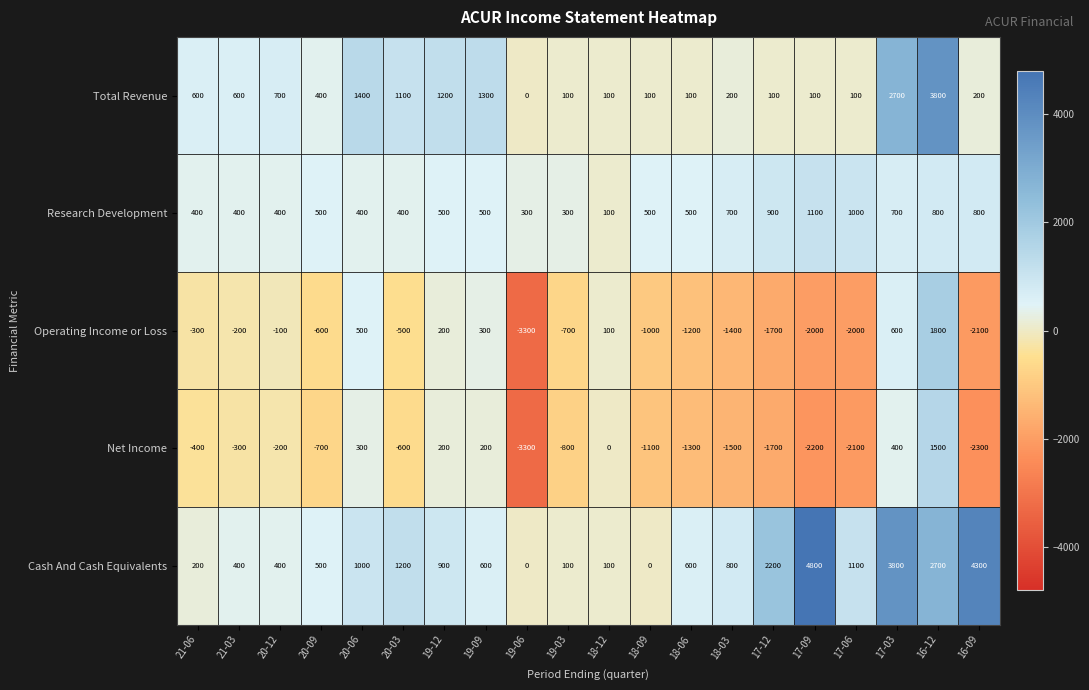

Read the Cash And Cash Equivalents value at 18-12, to the nearest 50.

100